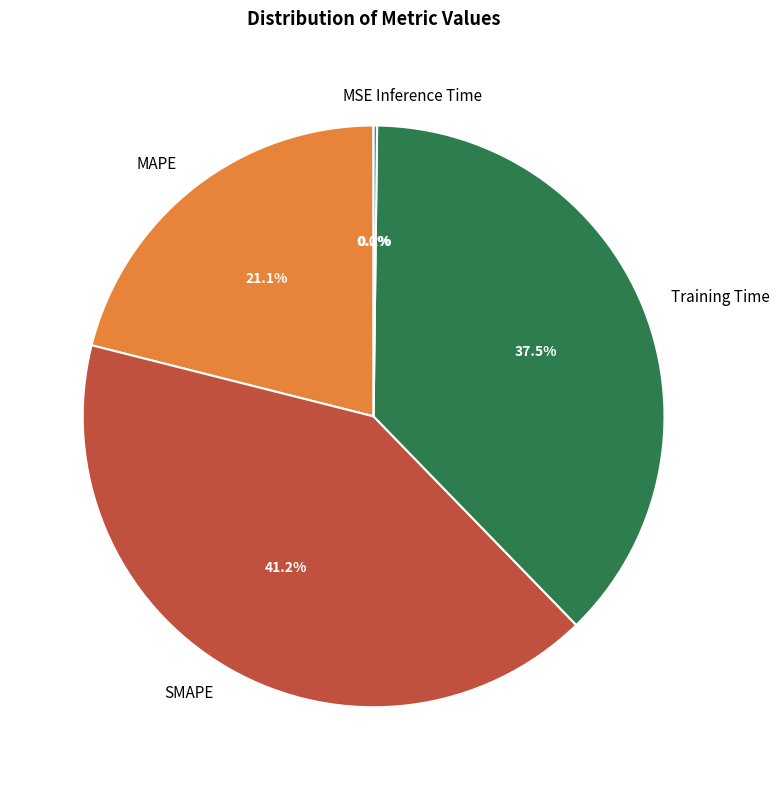

Is there a majority slice in this chart?

No